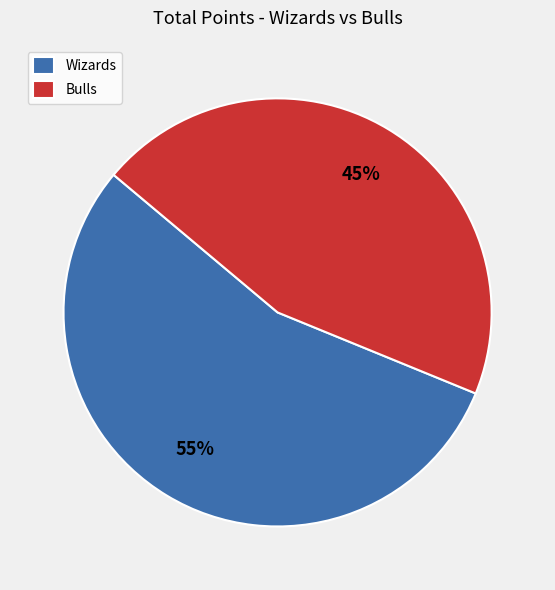

Between Bulls and Wizards, which is larger?

Wizards